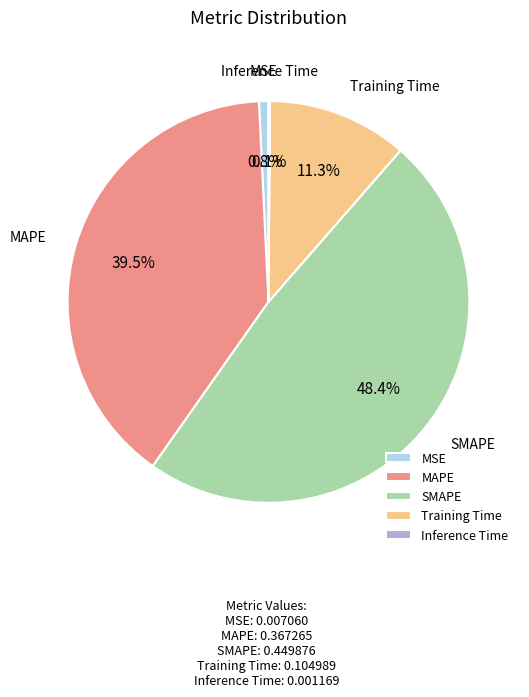

Between MSE and Training Time, which is larger?

Training Time